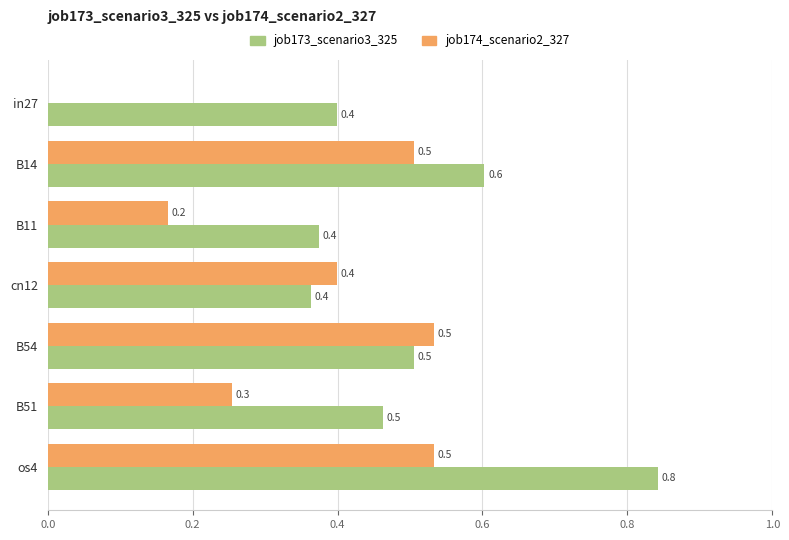

At which category is the sum across all series the highest?

os4